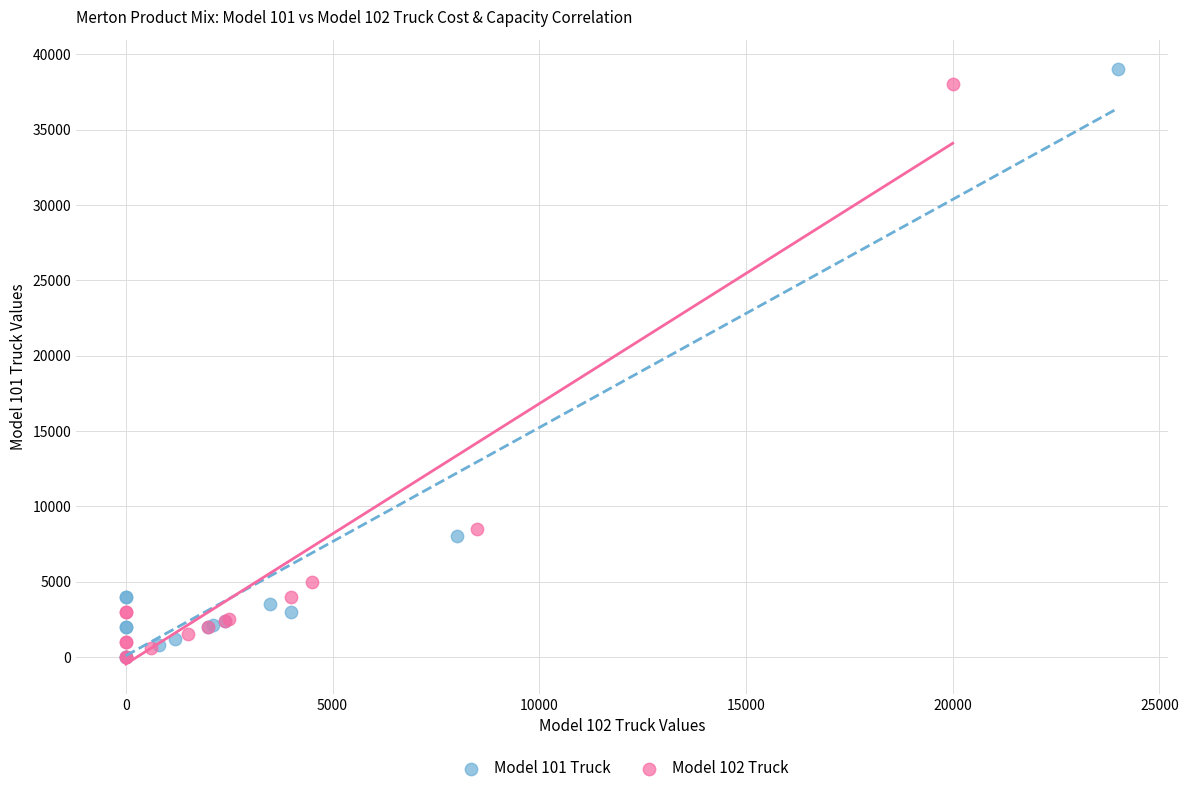

Which series has the largest Y range (max minus min)?

Model 101 Truck